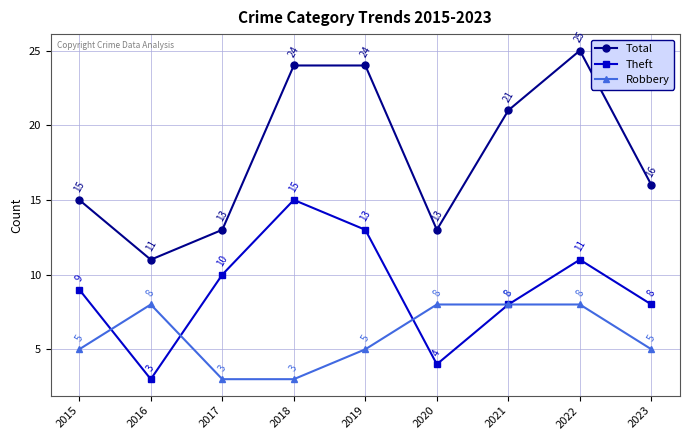

Is the value of Robbery at 2023 greater than the value of Total at 2015?

No